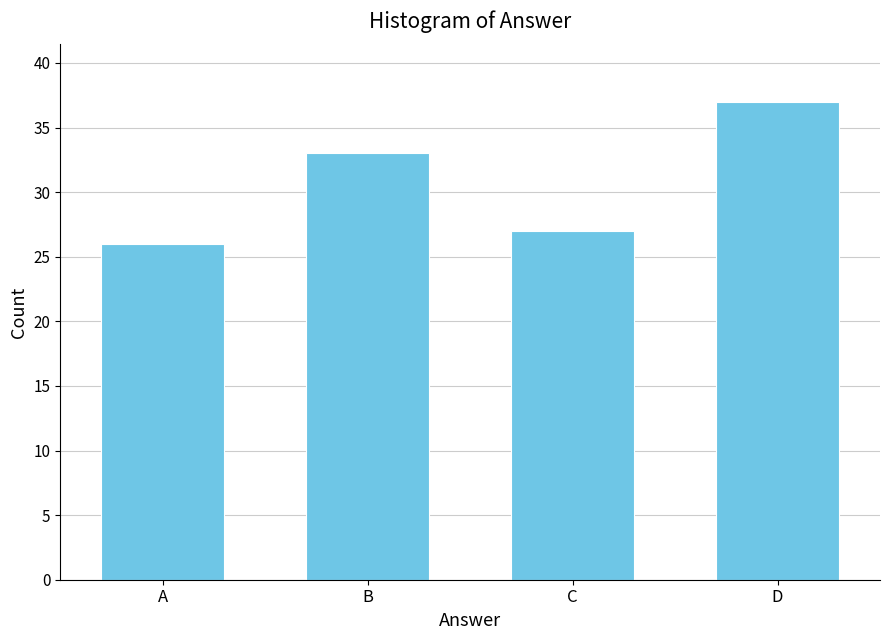

Reading left to right, transcribe all the data shown in this chart.

A=26	B=33	C=27	D=37